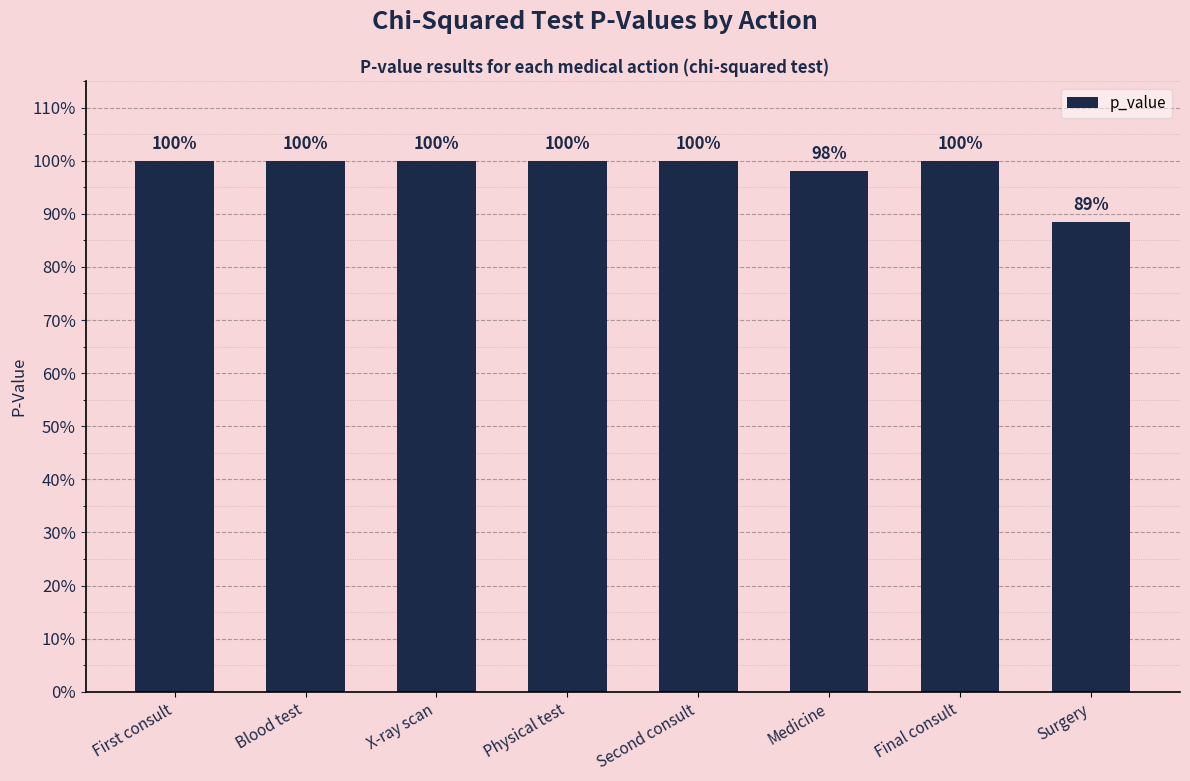

Are the bars horizontal?

No